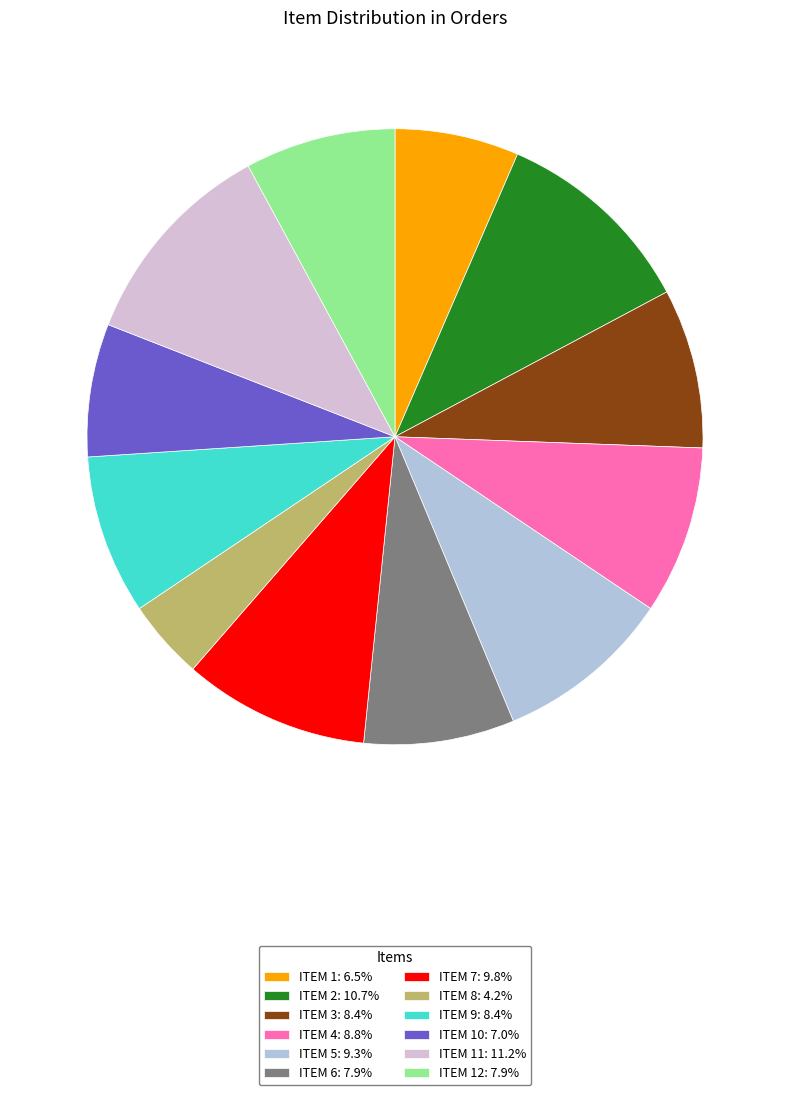

Is there a majority slice in this chart?

No